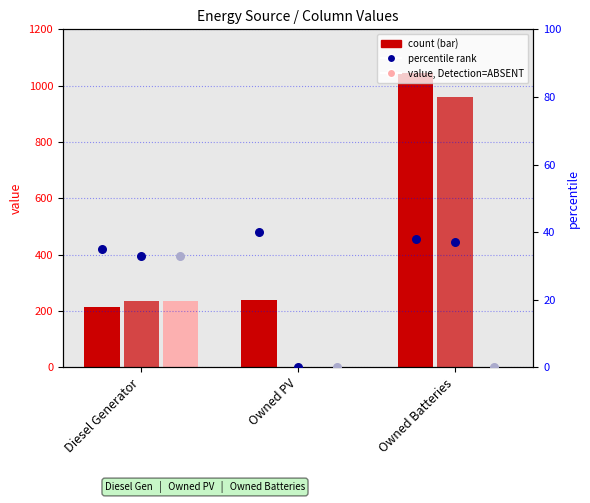

At which category is the sum across all series the highest?

Owned Batteries